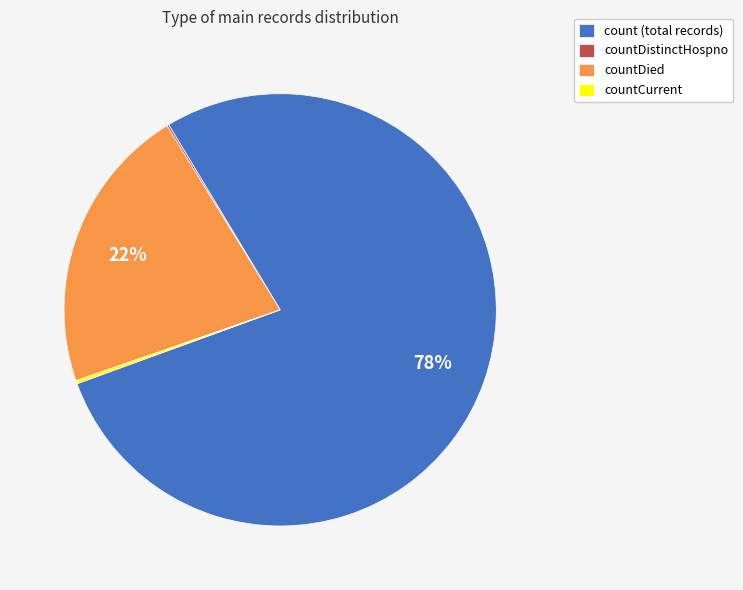

To the nearest percent, what is the average slice percentage?

25%